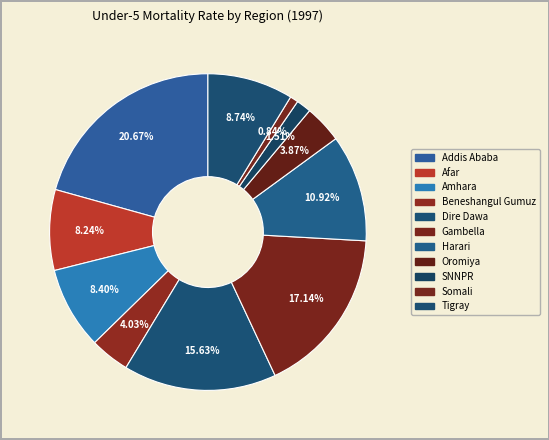

How many slices are in this pie chart?

11